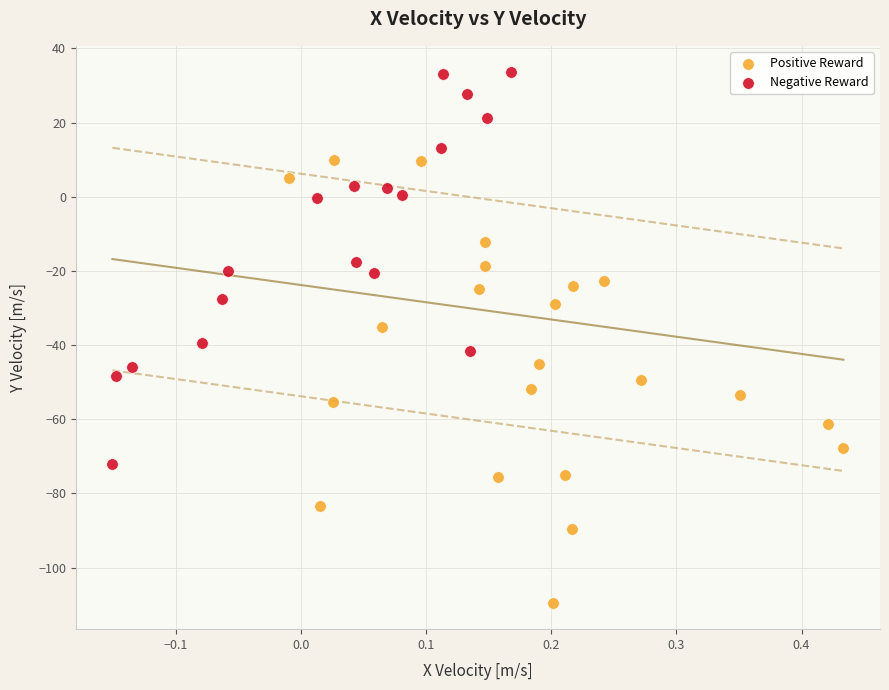

Which series contains the highest Y value?

Negative Reward